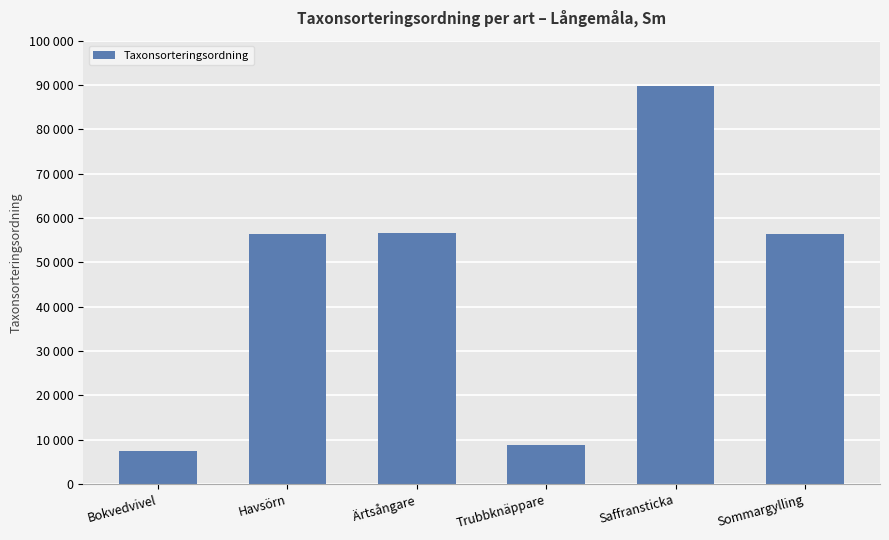

At which category does the chart reach its minimum across all series?

Bokvedvivel